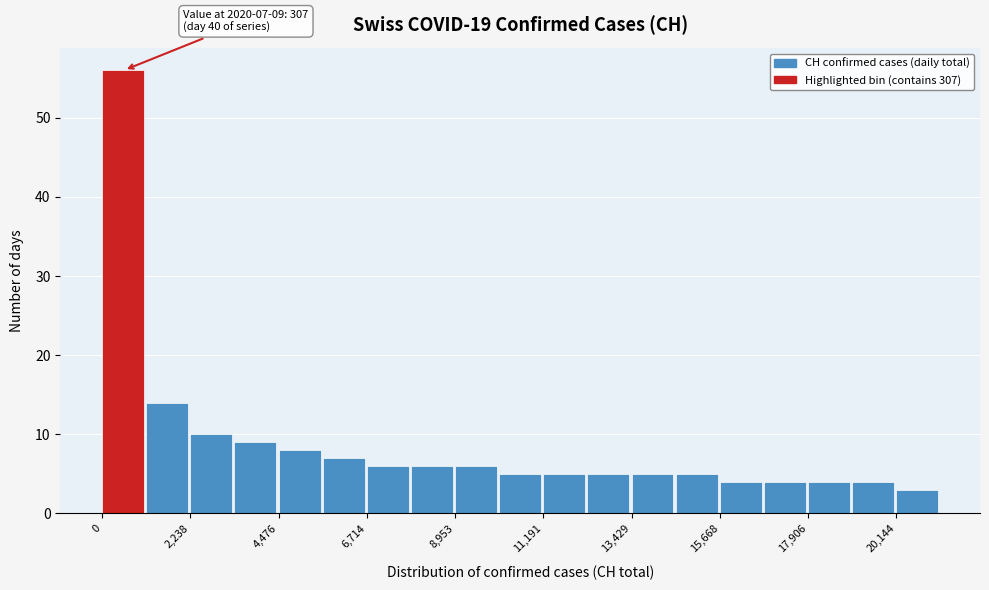

Around what value on the x-axis is the tallest bar? Give the approximate position of its centre, as read against the axis.

500